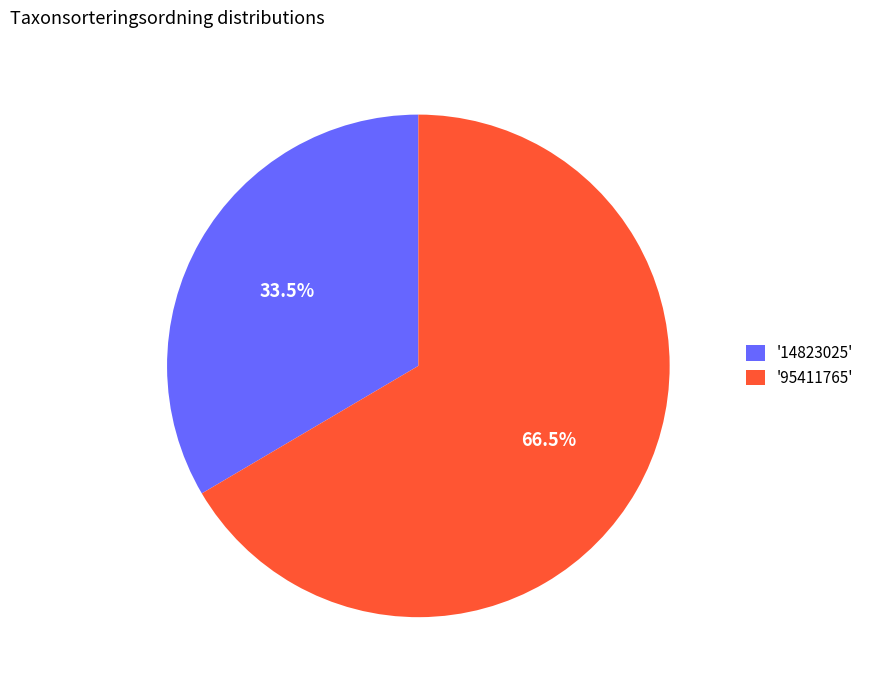

Which category has the smallest portion of the pie?

'14823025'